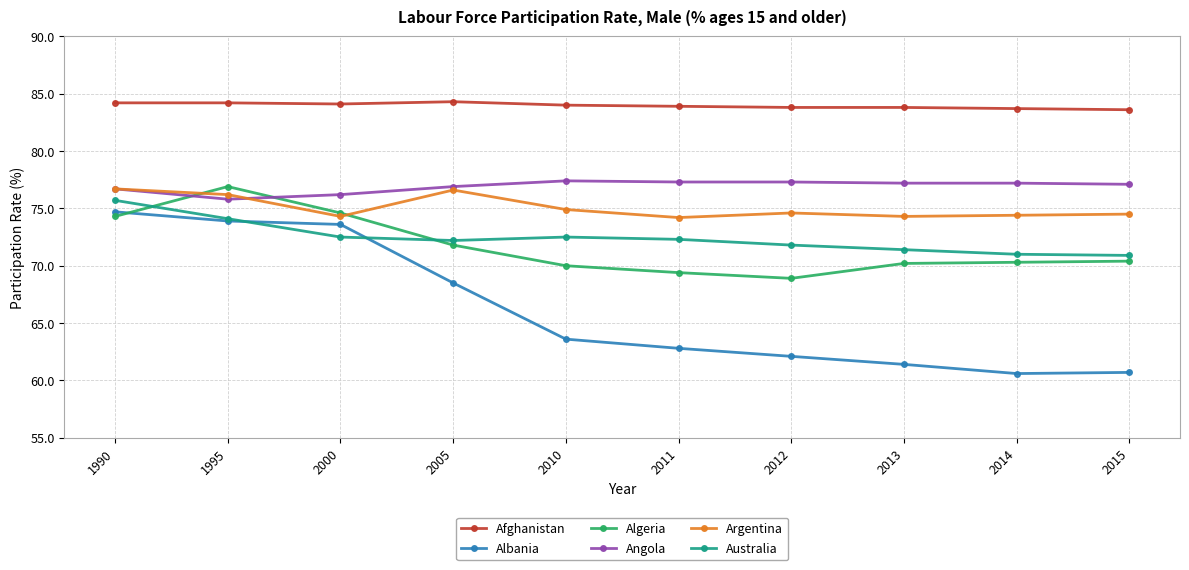

Where is the first local minimum for Angola?

1995